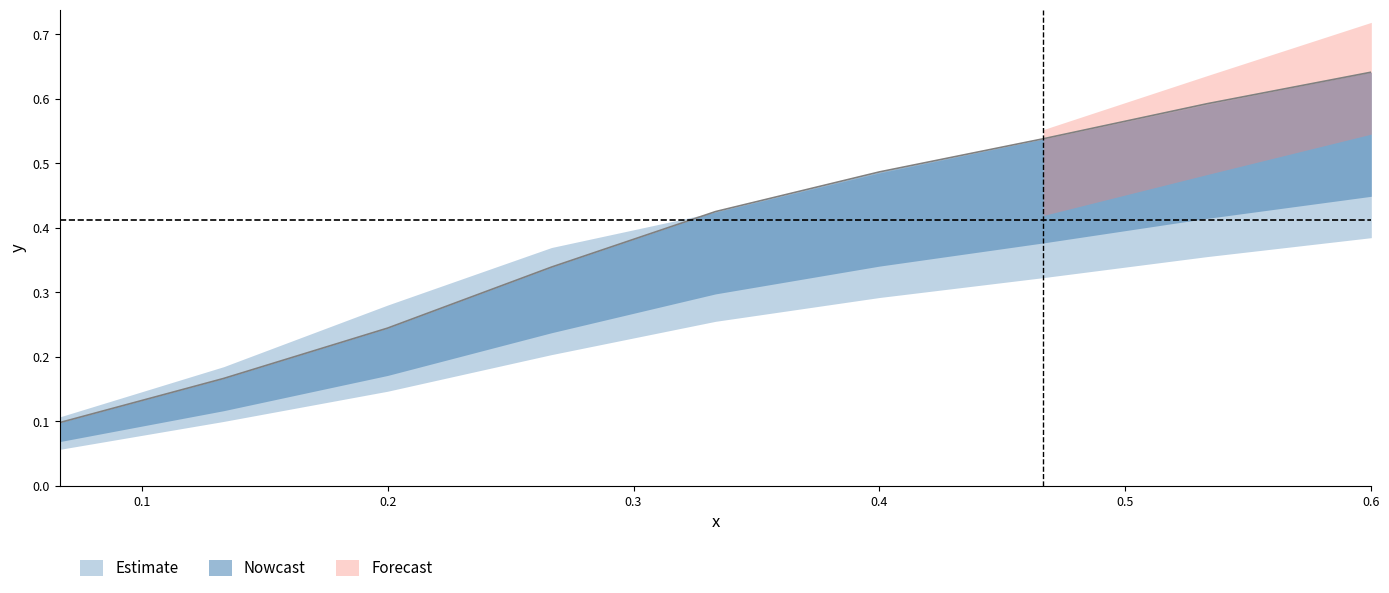

Reading right to left, what are all the values shown in this chart?

y1: 0.6	0.6	0.5	0.5	0.4	0.3	0.2	0.2	0.1
x2: 0.6	0.5	0.5	0.4	0.3	0.3	0.2	0.1	0.1
y2: 0.6	0.6	0.5	0.5	0.4	0.3	0.2	0.2	0.1
x3: 0.6	0.5	0.5	0.4	0.3	0.3	0.2	0.1	0.1
y3: 0.6	0.6	0.5	0.4	0.4	0.4	0.3	0.2	0.1